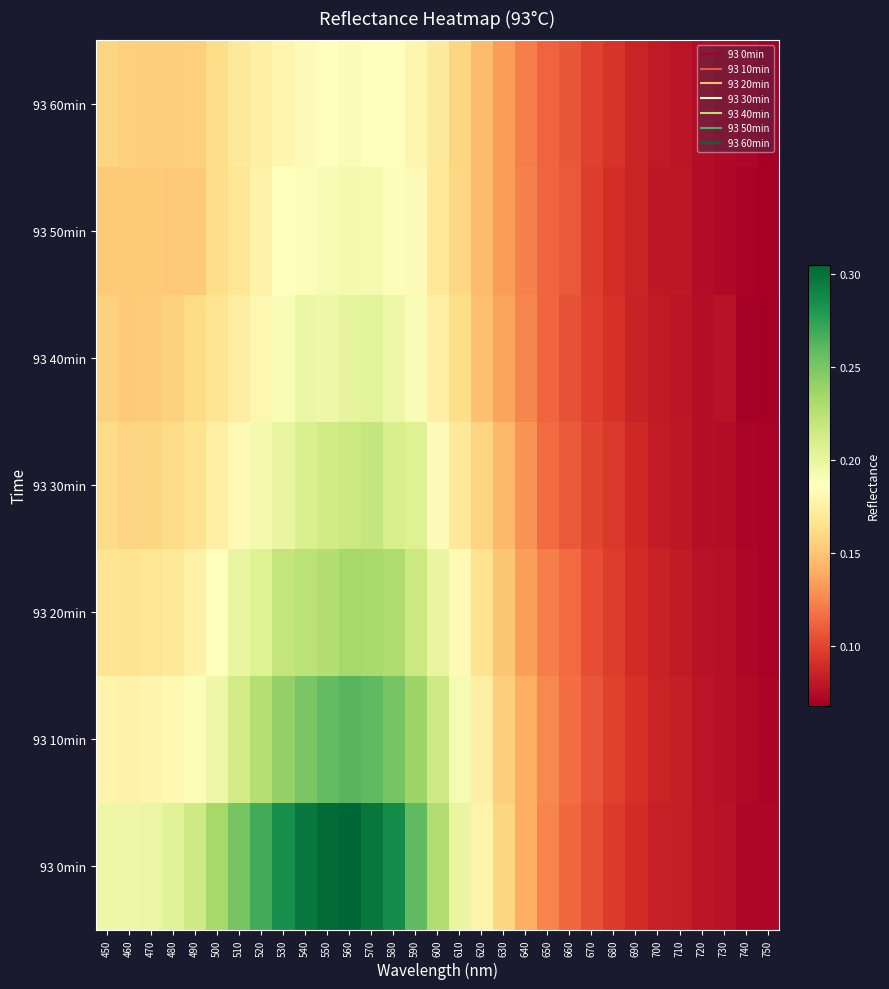

Count the number of data series in this chart.

7